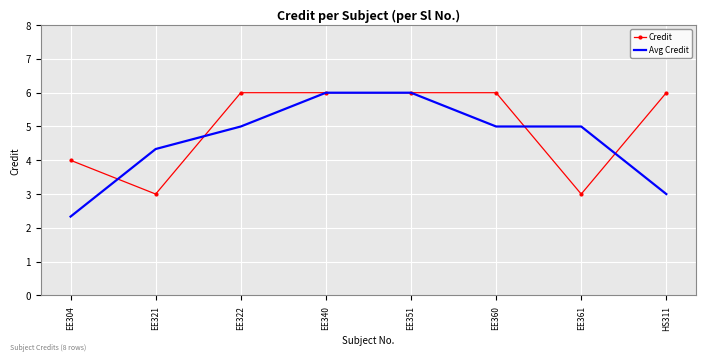

The value of Credit at EE304 is 4.0. True or false?

True